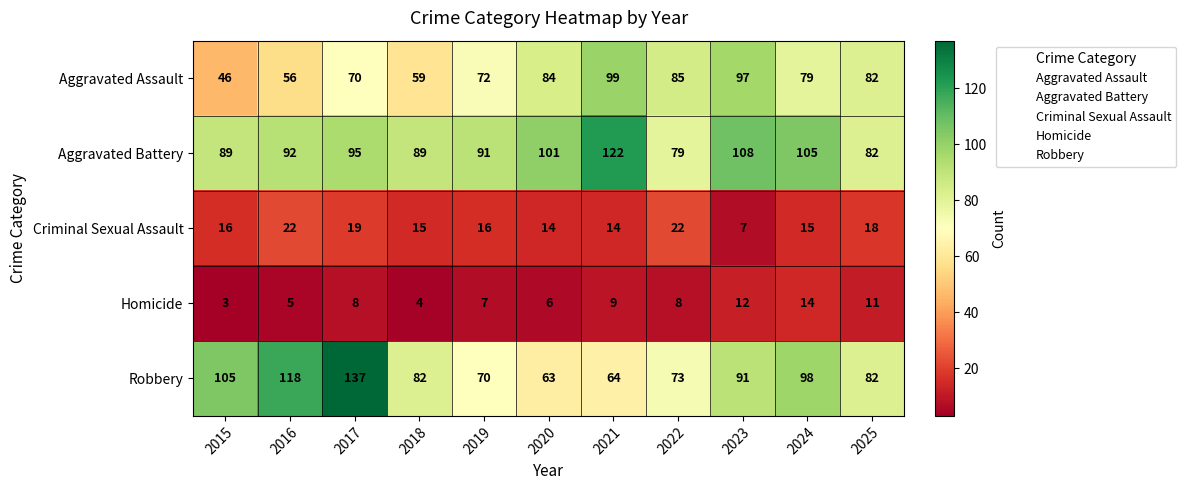

How many data points does each series have?

11